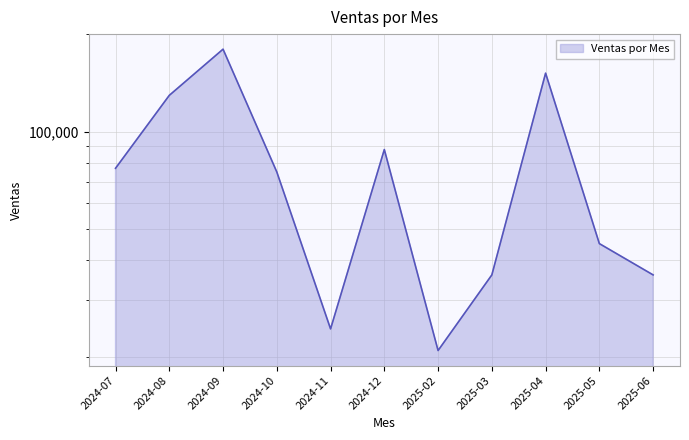

What is the minimum value shown in the chart?

21000